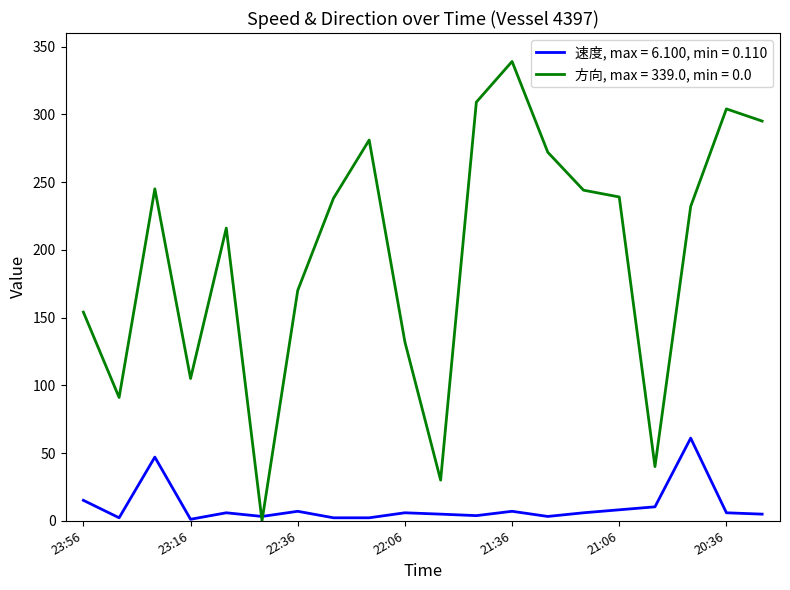

How many distinct data groups are displayed?

2